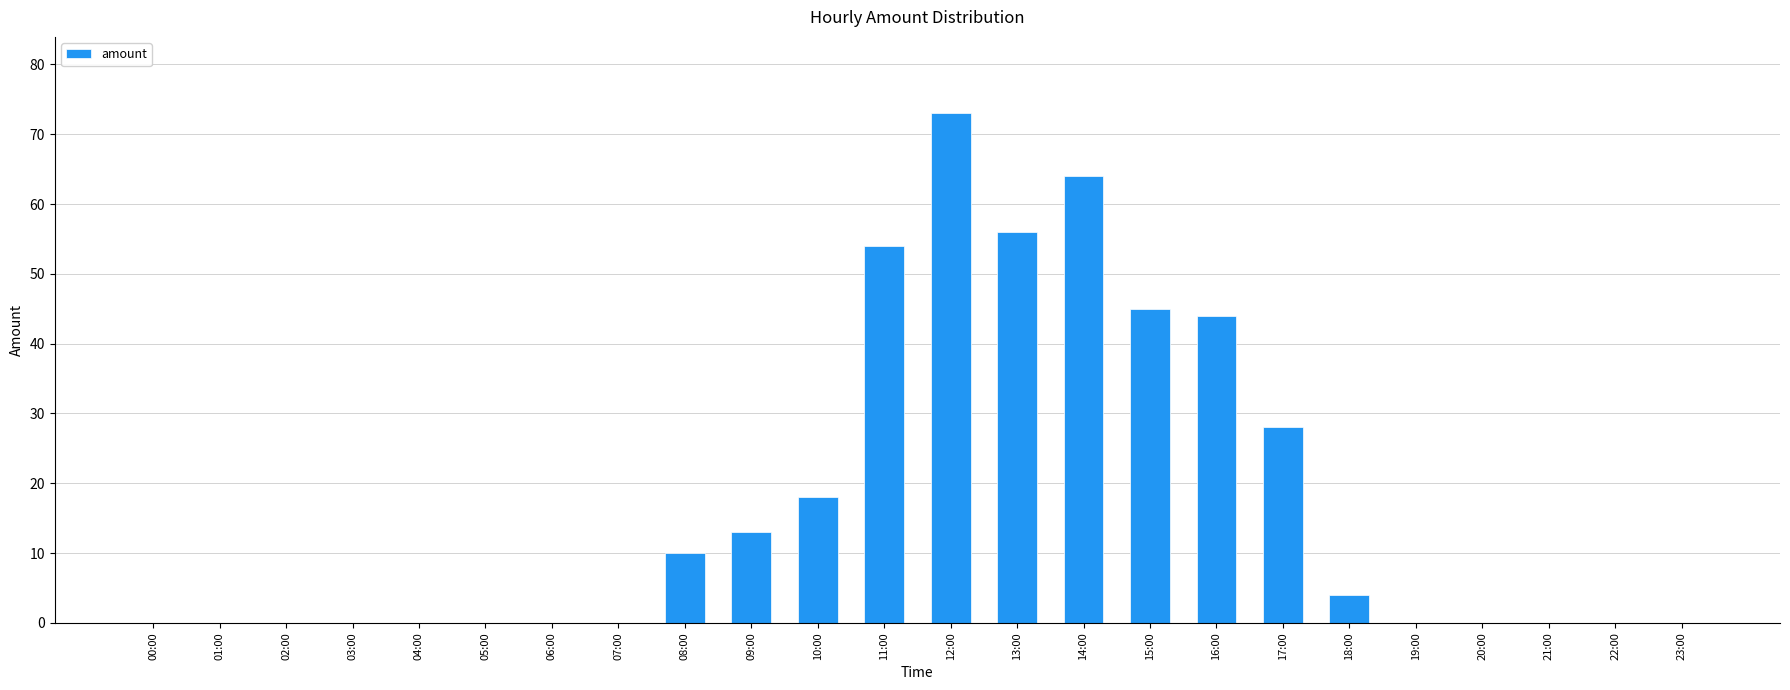

True or false: the data shows 0 at 23:00.

True